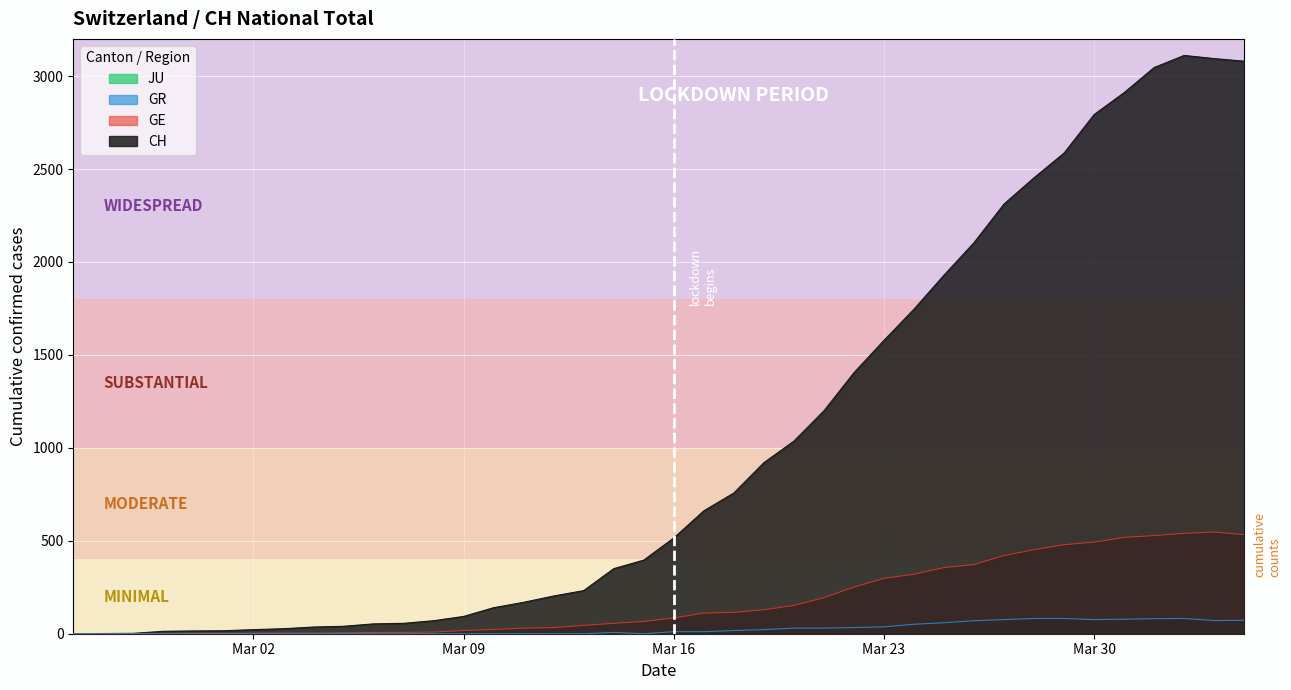

Which series has the largest total across all categories?

CH